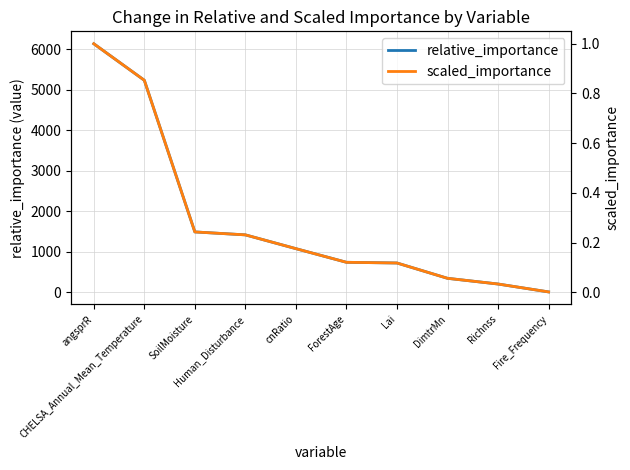

Reading left to right, list all the values displayed in this chart.

relative_importance: 6141.5	5239.2	1491.4	1418.6	1077.9	740.9	723.6	345.0	204.1	8.9
scaled_importance: 1.0	0.9	0.2	0.2	0.2	0.1	0.1	0.1	0.0	0.0